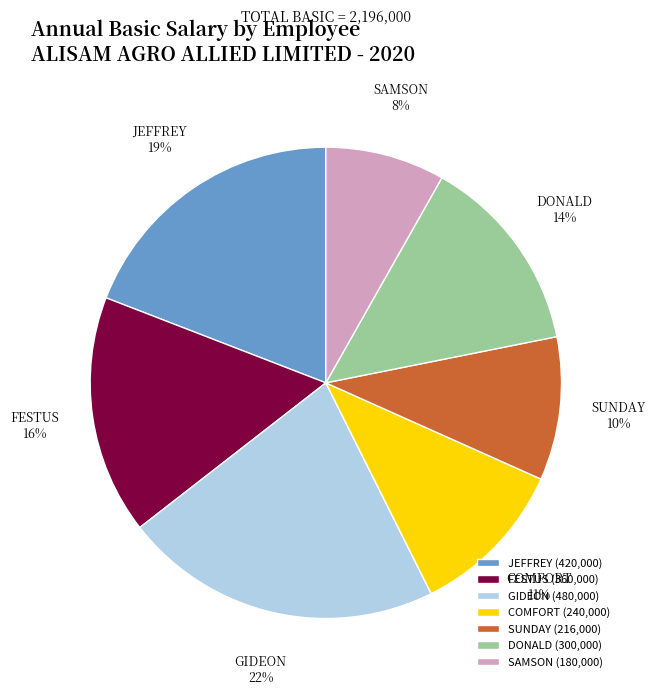

The GIDEON slice represents 22% of the pie. True or false?

True